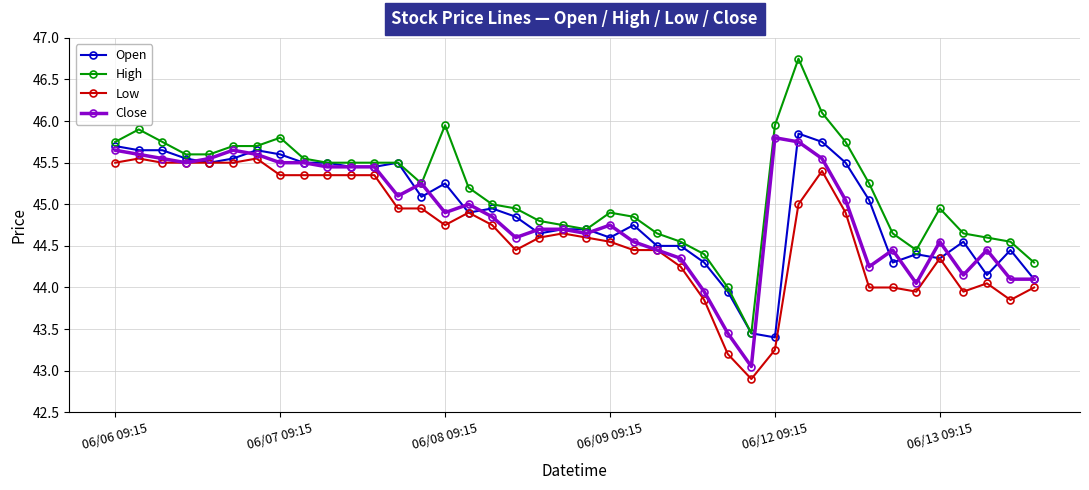

How many values in the Open series exceed 44?

37